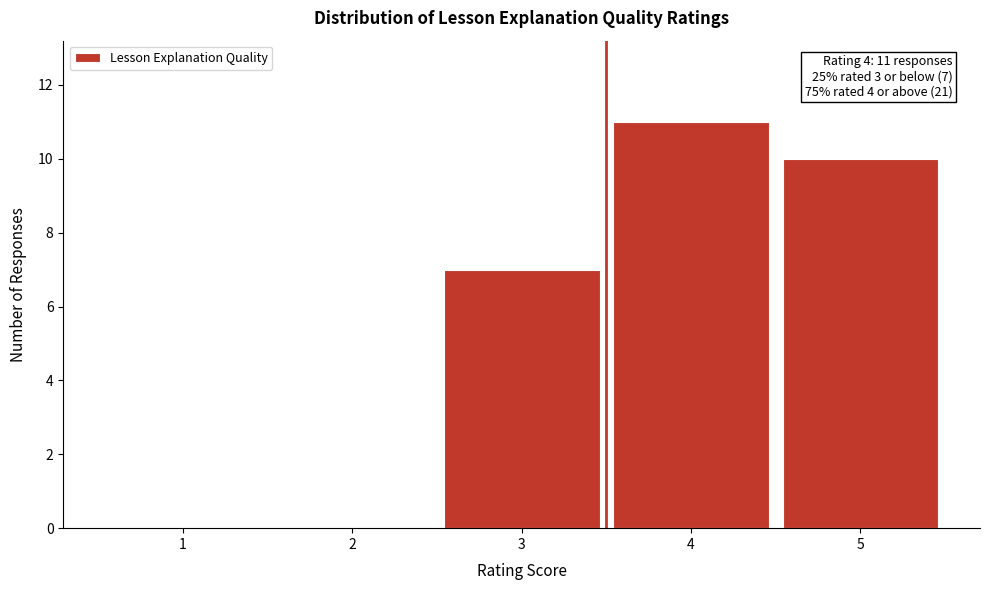

Reading left to right, list all the values displayed in this chart.

1=0	2=0	3=7	4=11	5=10